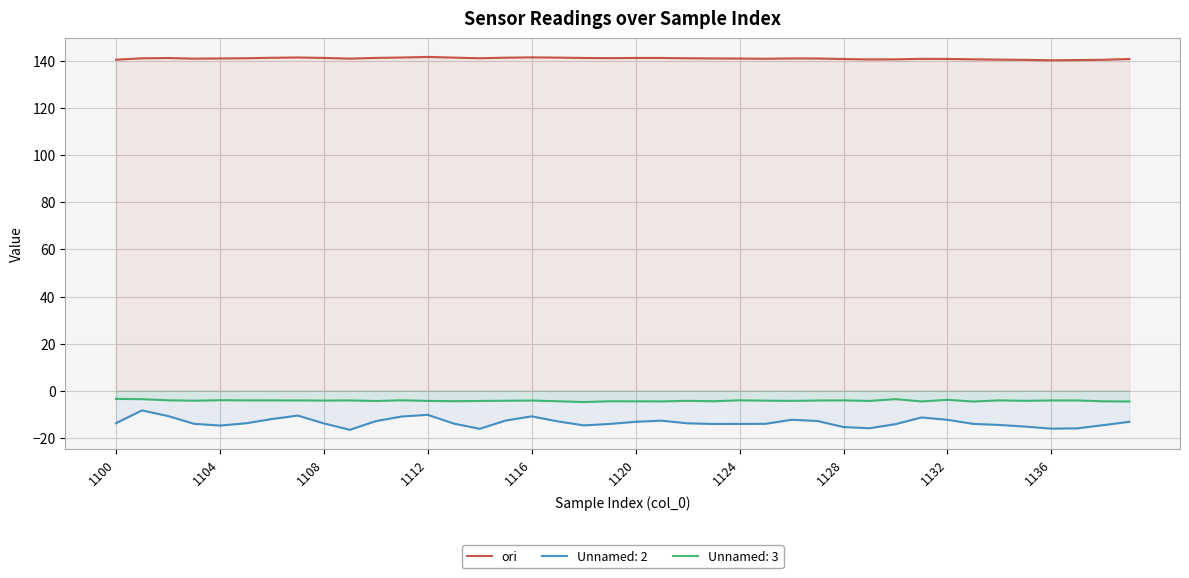

What is the maximum value shown in the chart?

141.7